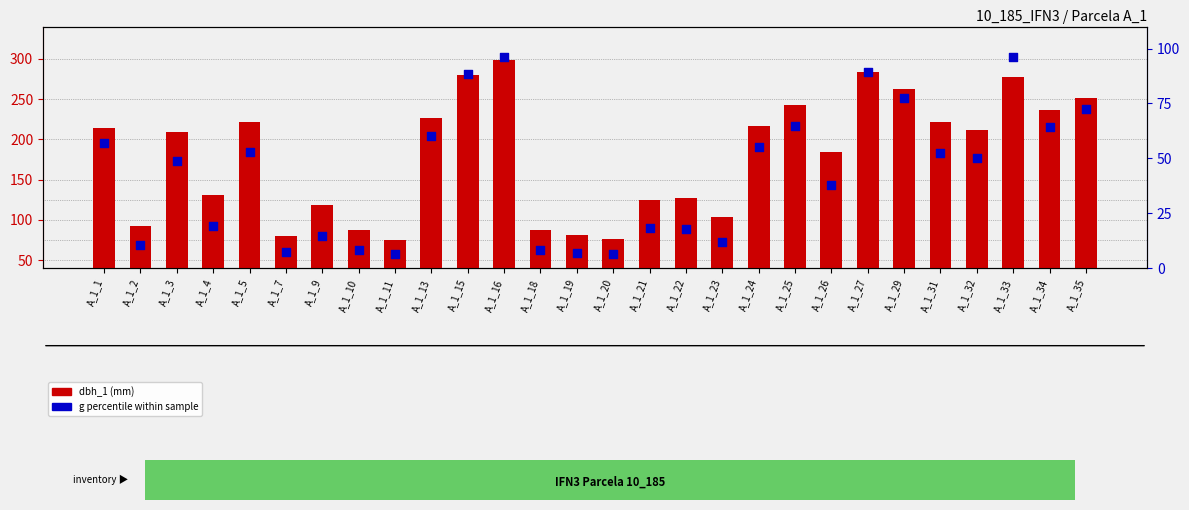

Which series has the largest total across all categories?

dbh_1 (mm)